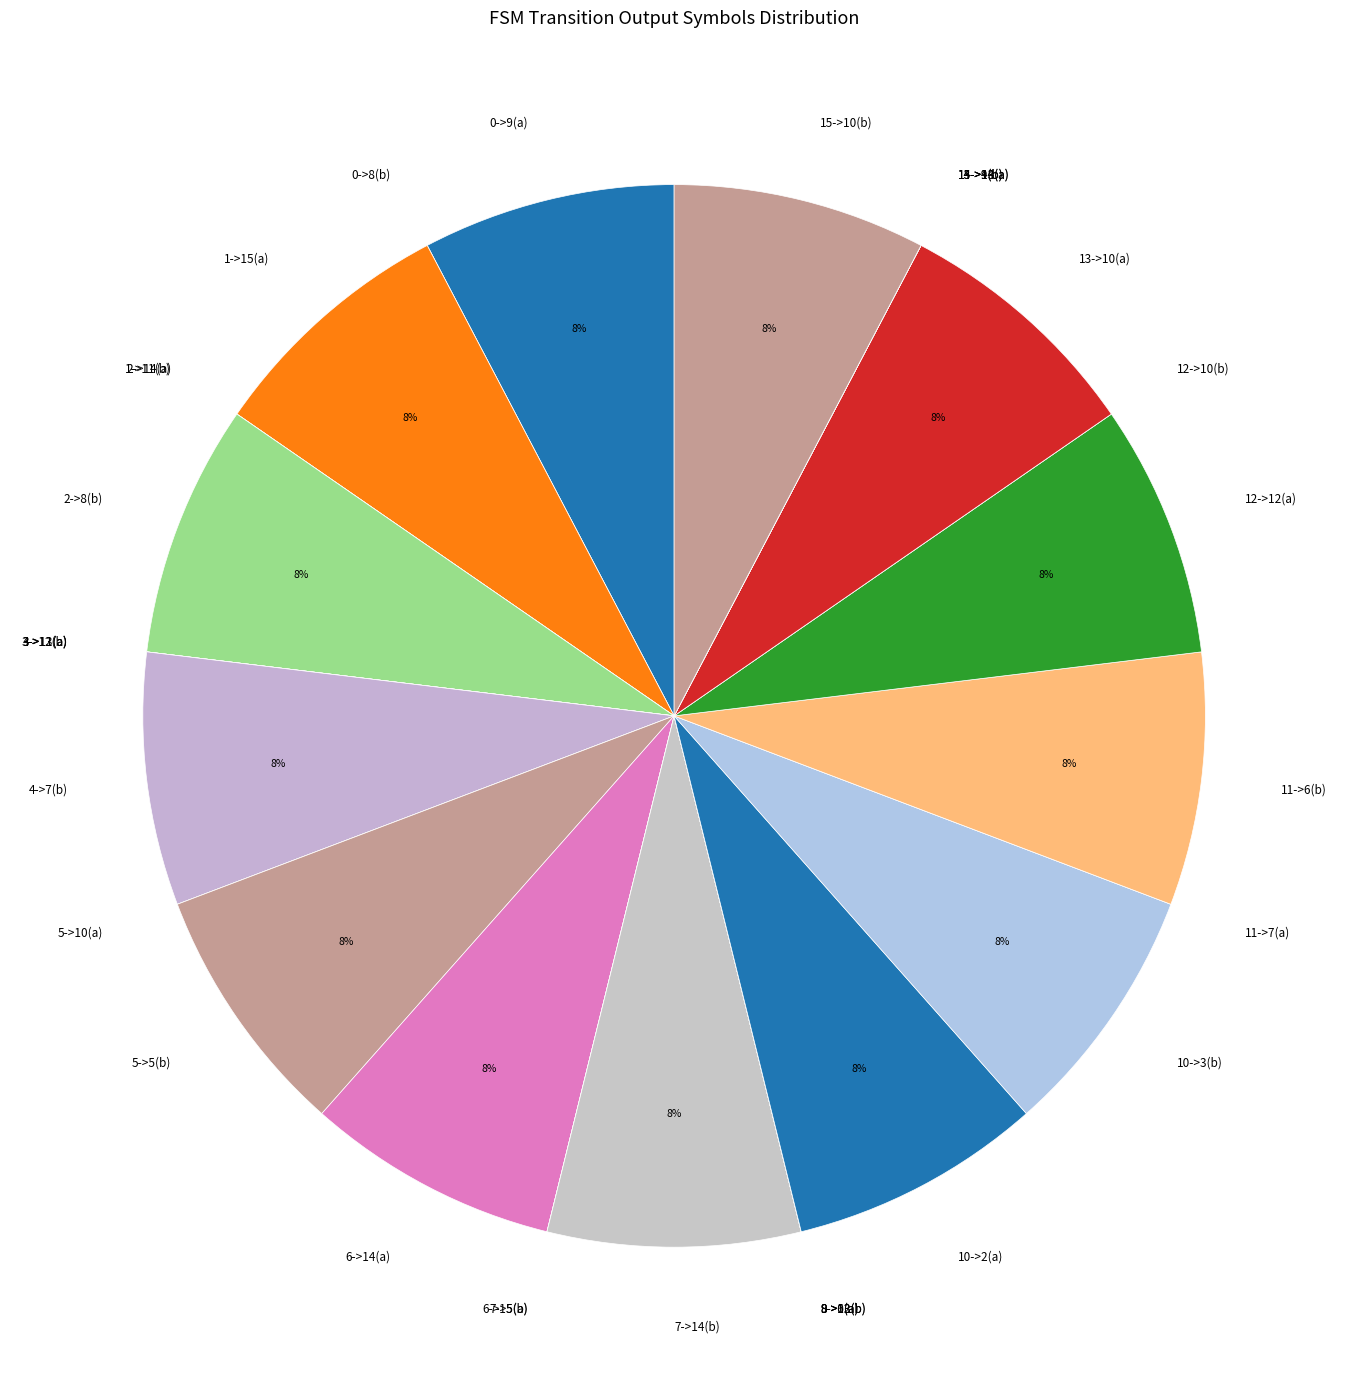

Approximately how many times larger is the value at 4->7(b) compared to 11->6(b)?

1.0